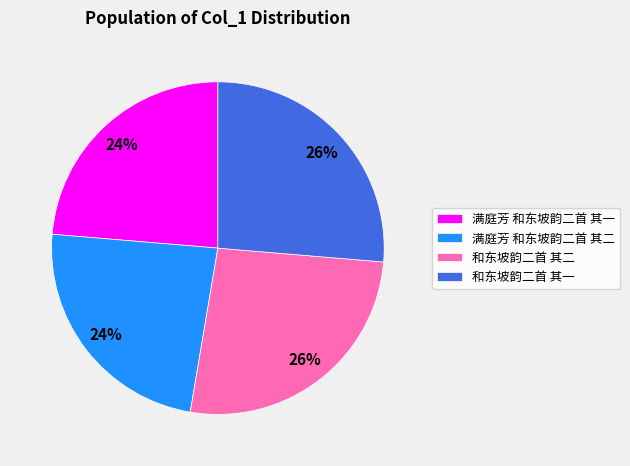

Is it true that 满庭芳 和东坡韵二首 其二 is 24% of the pie?

True